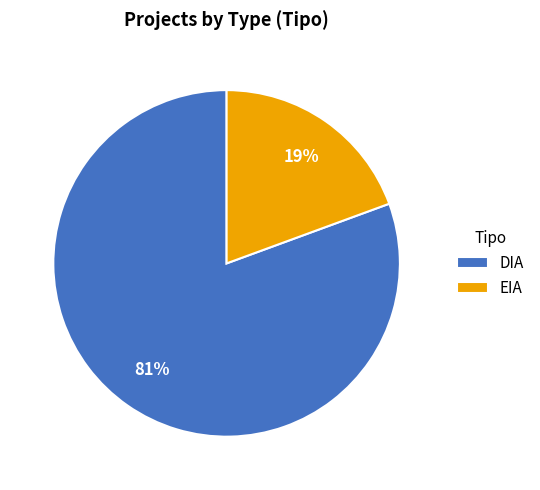

To the nearest percent, what portion does EIA represent?

19%